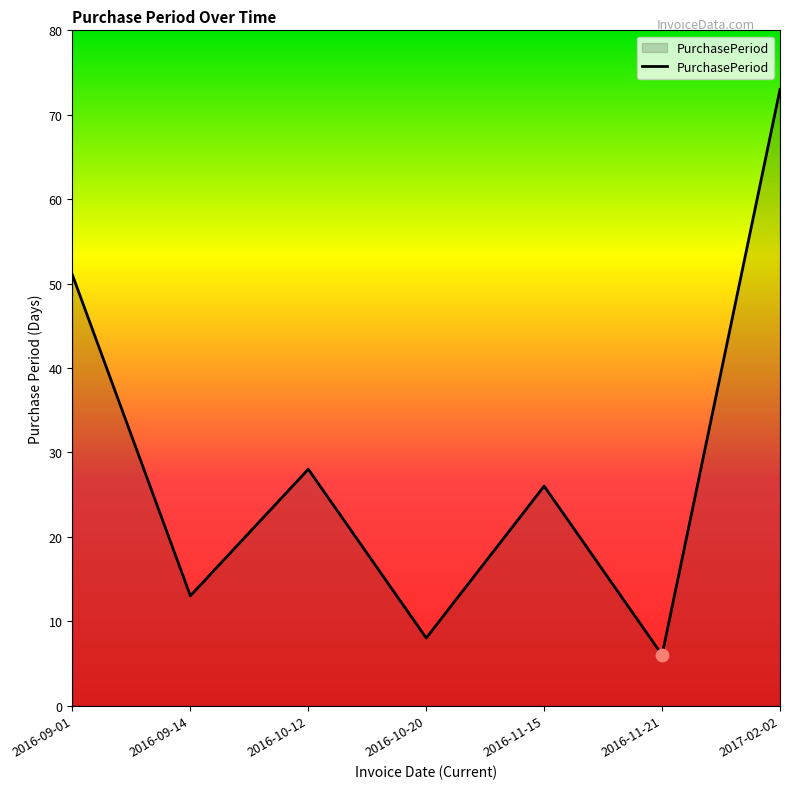

What is the ratio of the value at 2016-09-01 to the value at 2016-11-15?

2.0